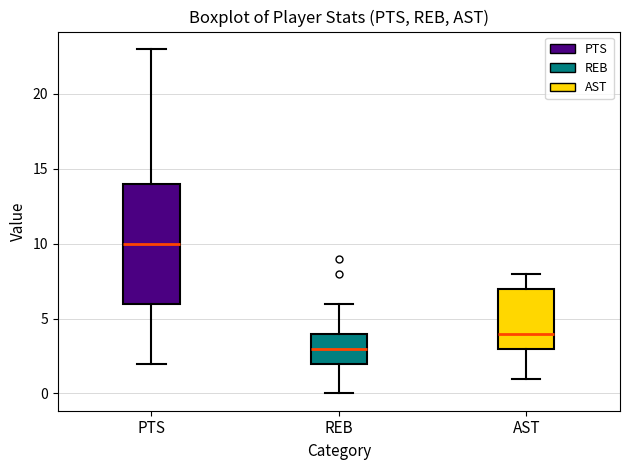

Where does the lower whisker of the box for REB end on the y-axis? The values are not printed on the chart, so give them approximately, as read against the axis.

0